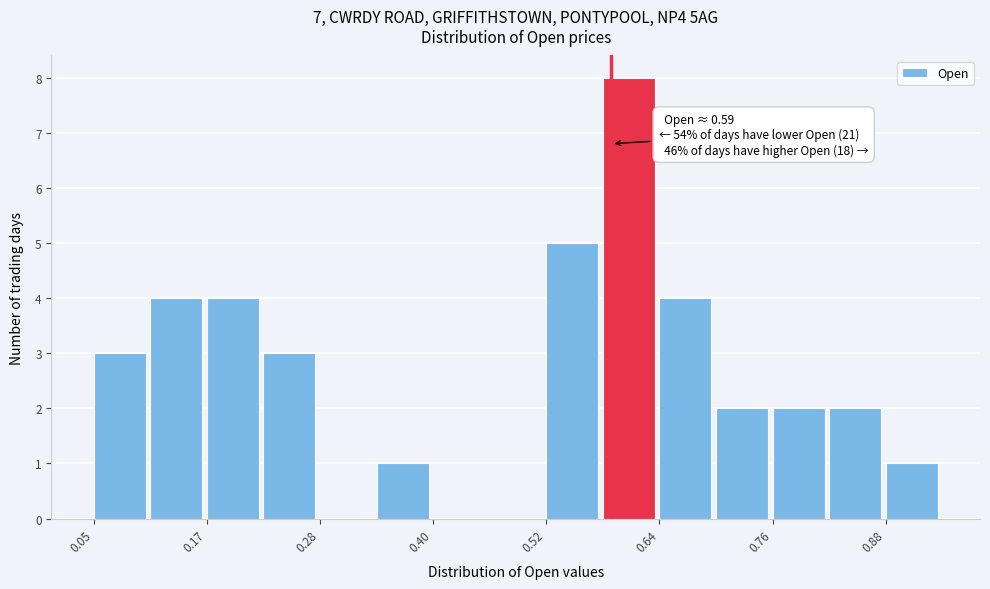

Around what value on the x-axis is the tallest bar? Give the approximate position of its centre, as read against the axis.

0.62